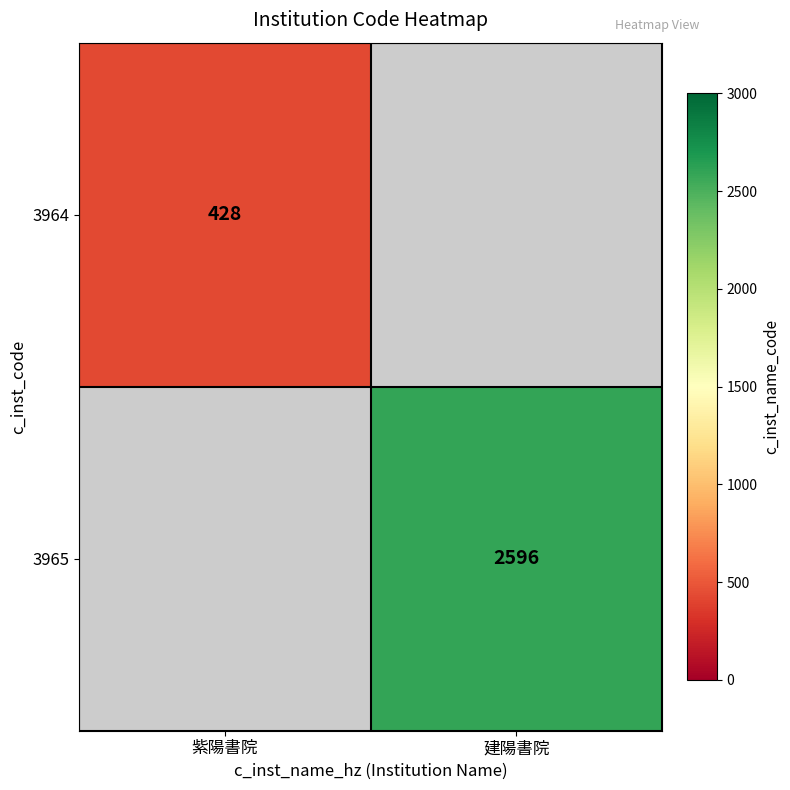

The 3965 series shows 2596 at 建陽書院. True or false?

True